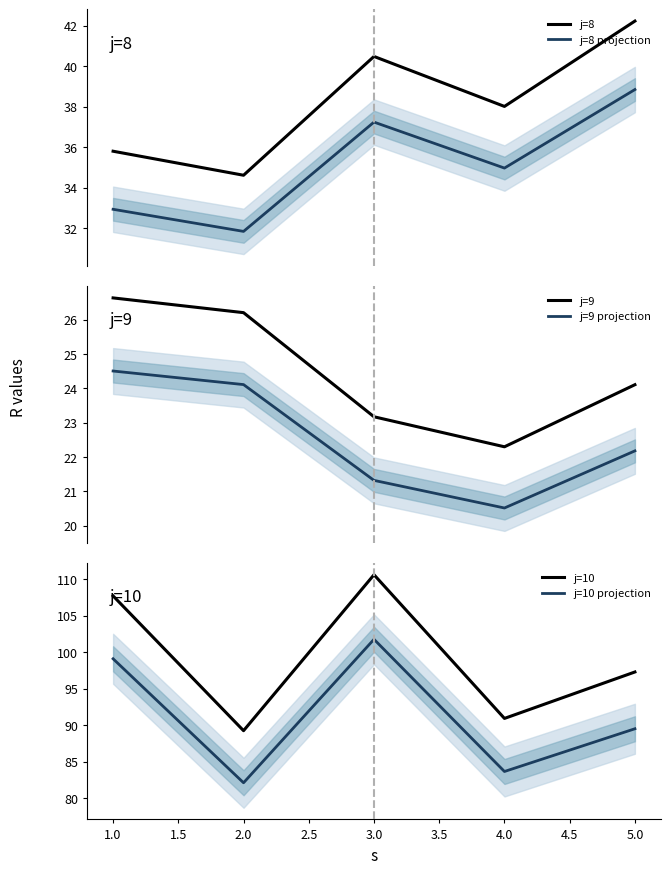

Is this an area chart (filled region under the line)?

No